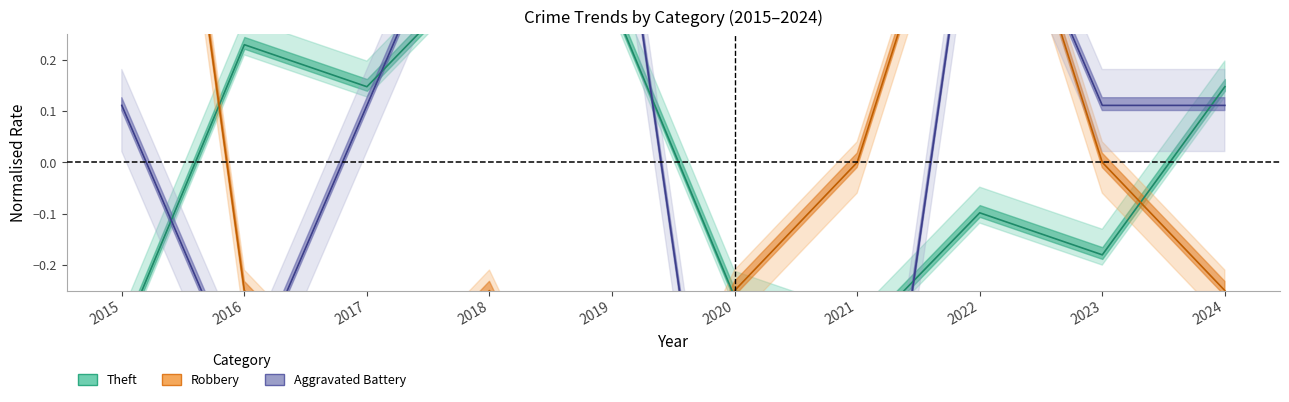

How many values in Robbery are below zero?

6